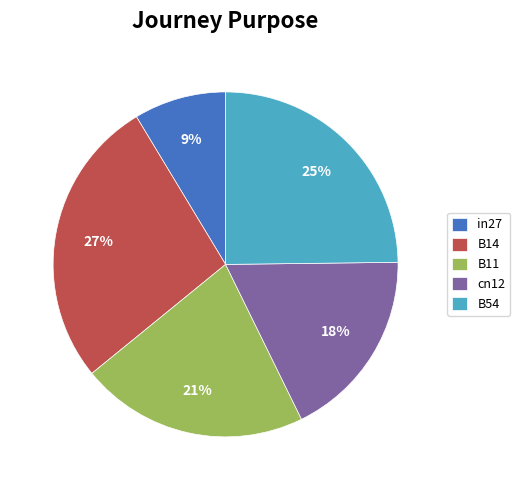

The in27 slice represents 9% of the pie. True or false?

True